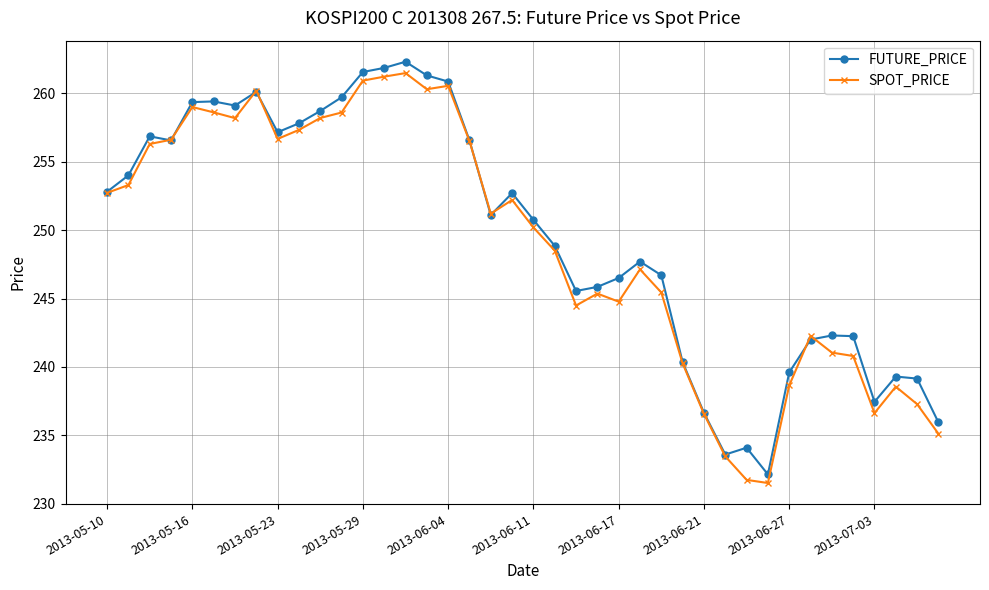

What is the value of the SPOT_PRICE point at the 15th from the left?

261.5